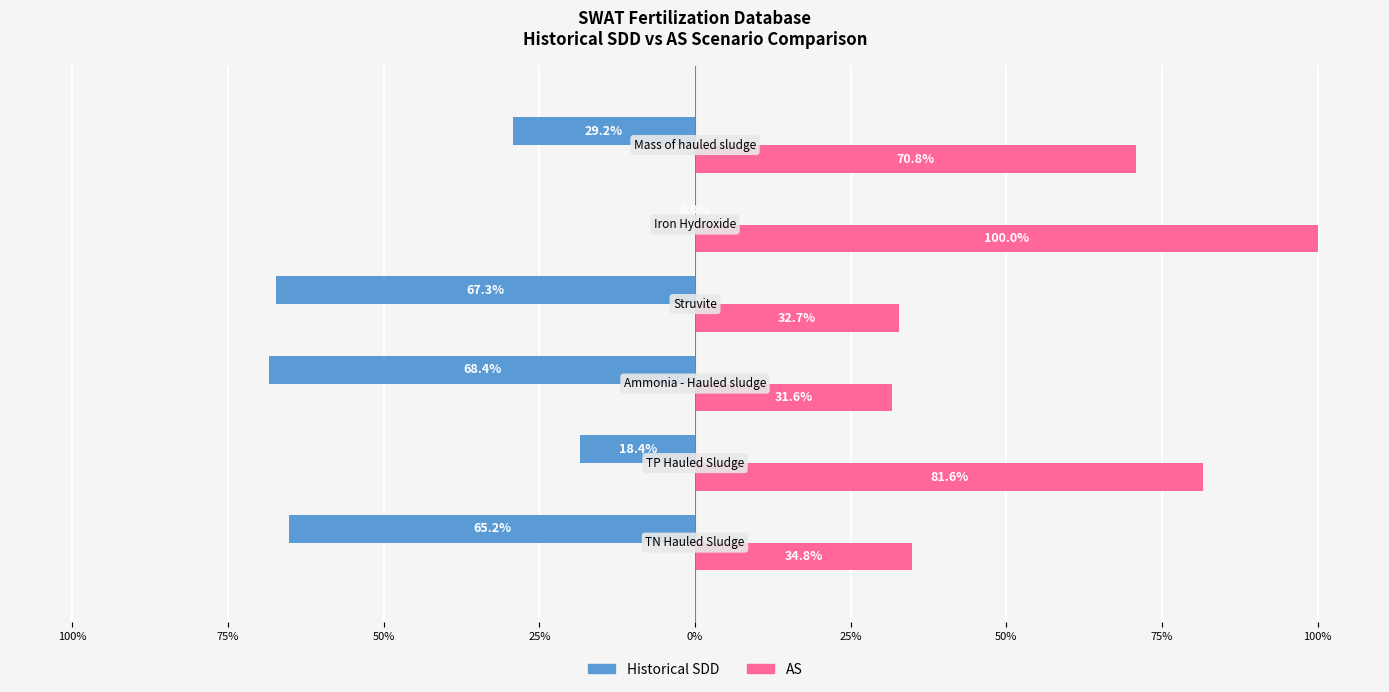

What are all the series names shown in the legend?

Historical SDD, AS